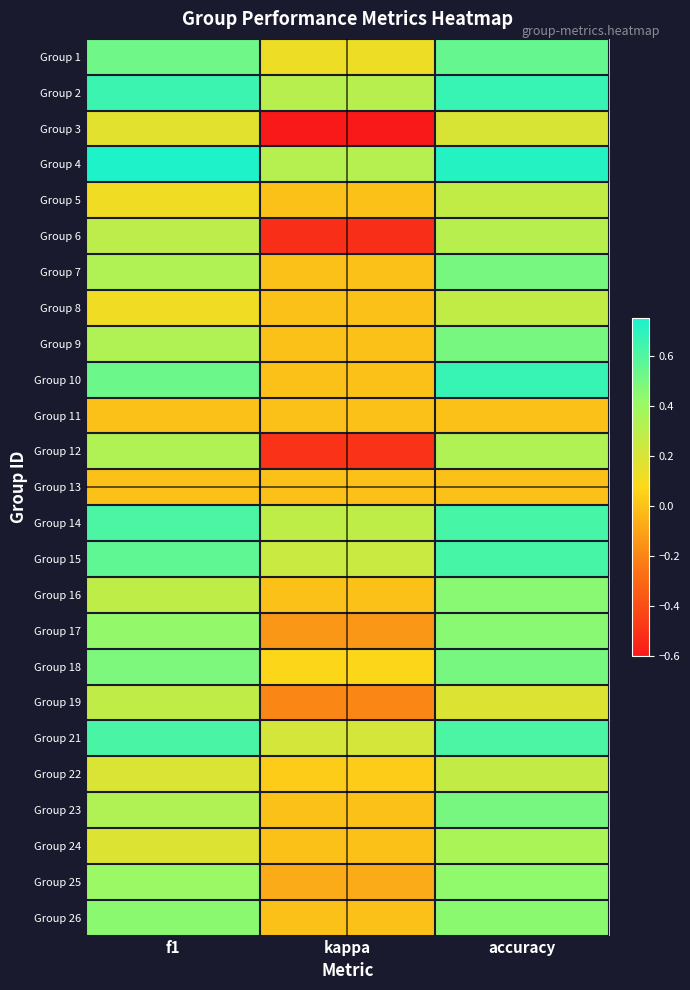

What is the spread (max minus min) of values at kappa?

0.9